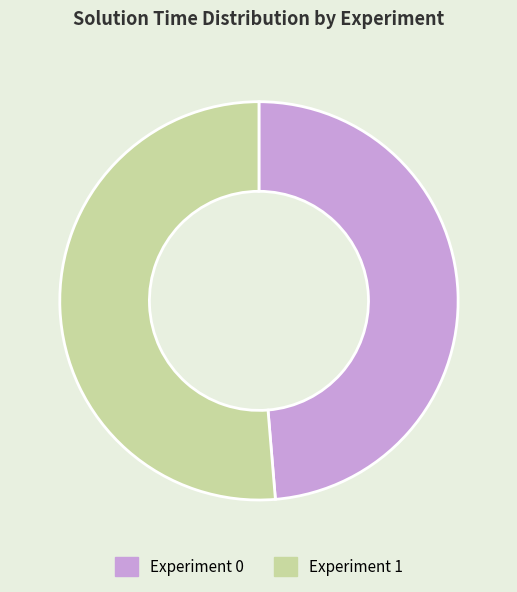

Is the sum of Experiment 1 and Experiment 0 greater than half?

Yes